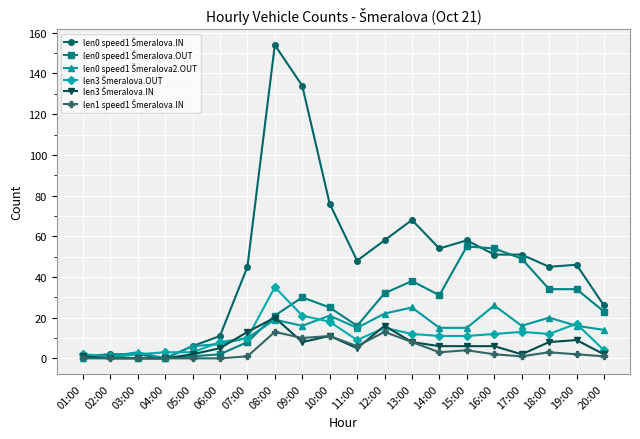

What is the label of the 6th point from the right?

15:00